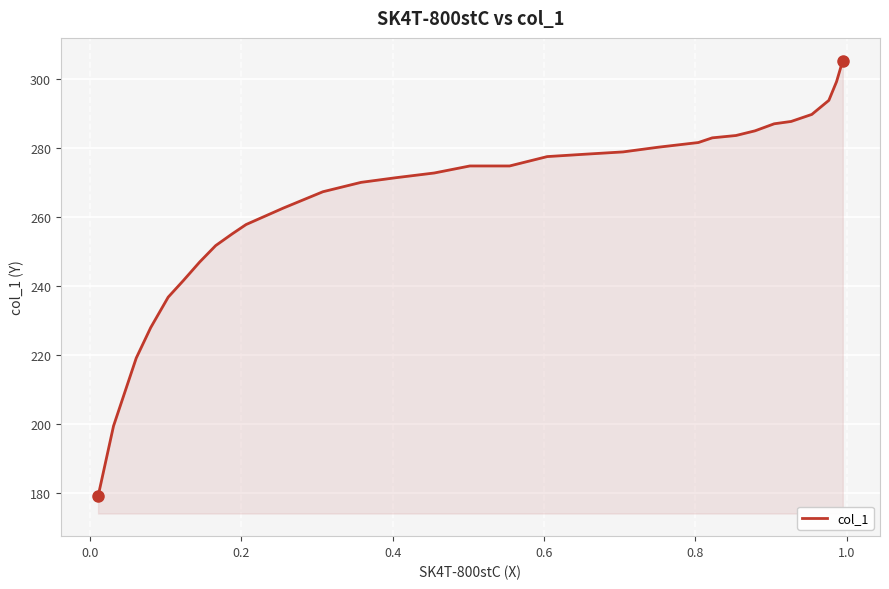

What is the difference between the maximum and minimum values?

126.5